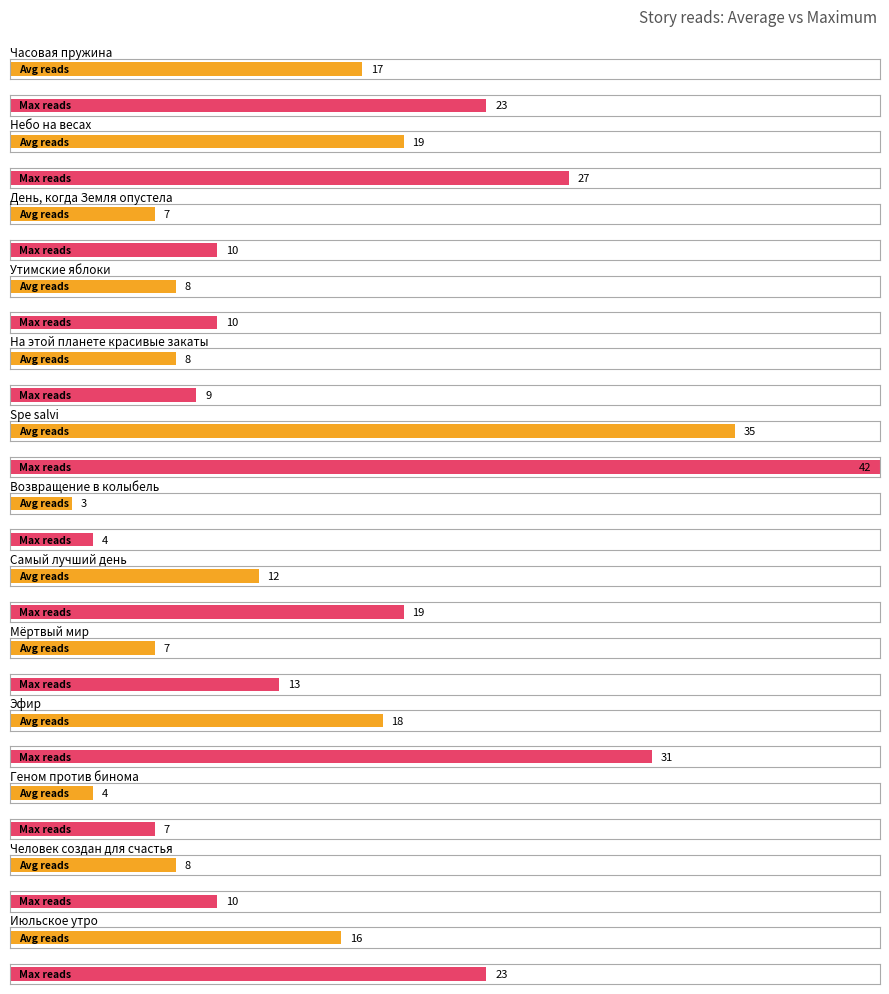

Where does the data first go above 8?

Часовая пружина